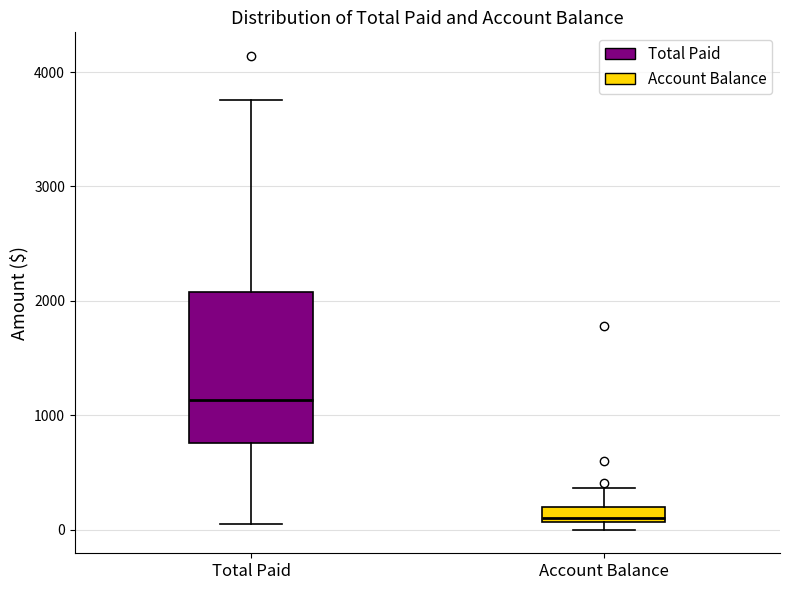

Where is the upper edge of the box for Total Paid on the y-axis? The values are not printed on the chart, so give them approximately, as read against the axis.

2100